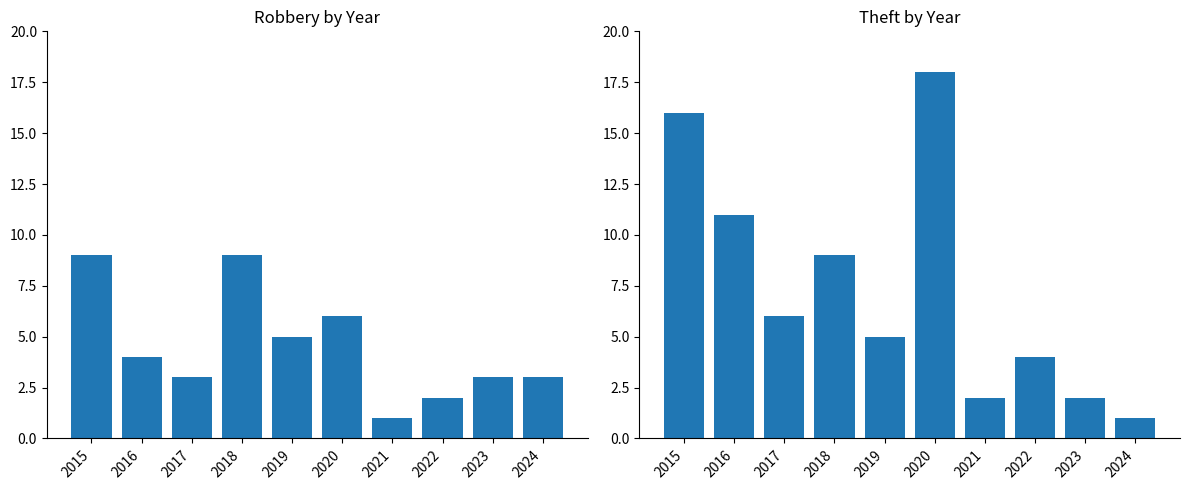

What are all the series names shown in the legend?

Robbery, Theft